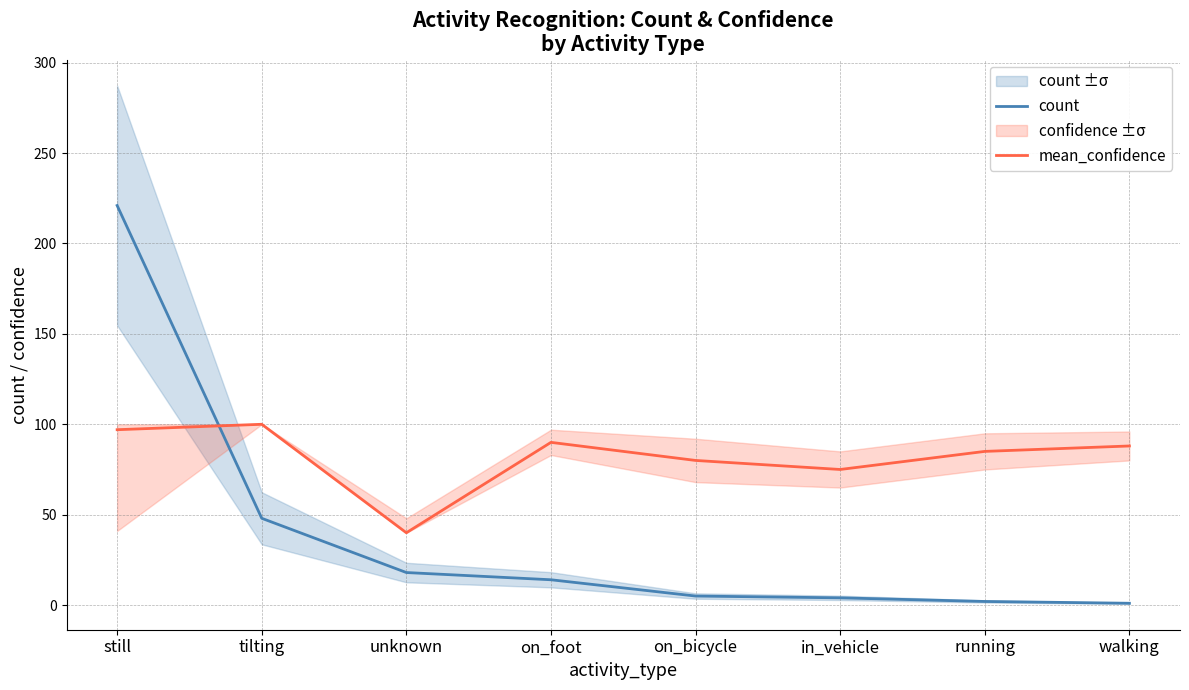

In mean_confidence, how many points are higher than both neighbors (excluding endpoints)?

2